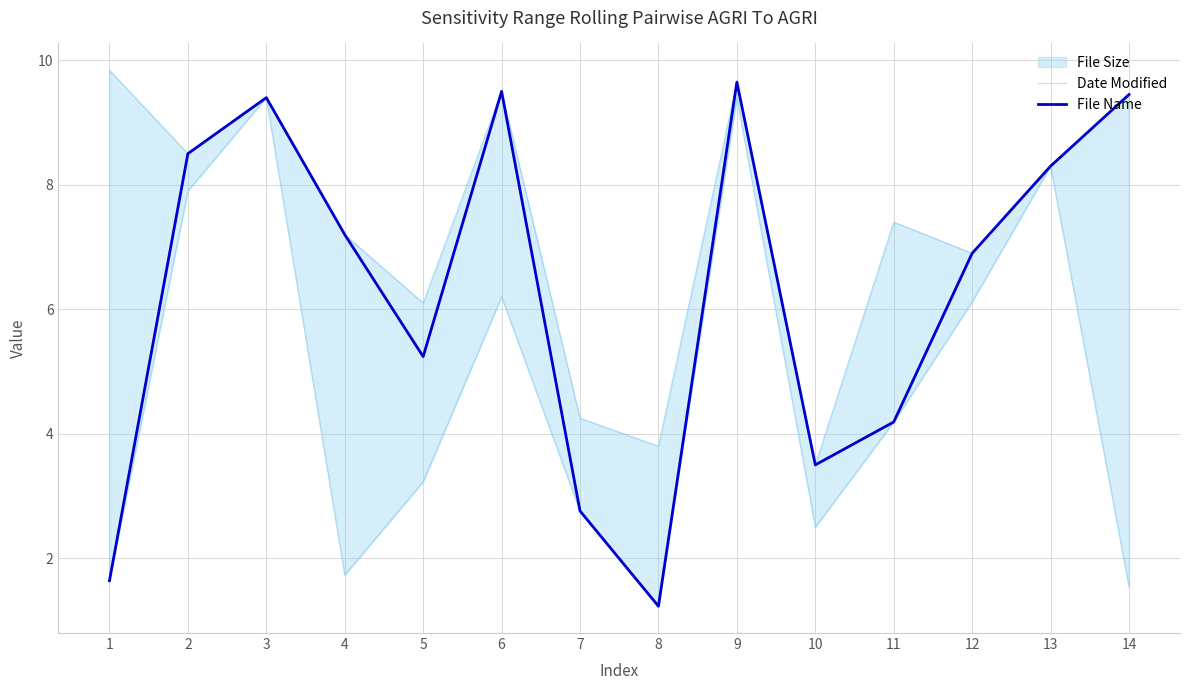

How many data points in File Name are less than 7?

7